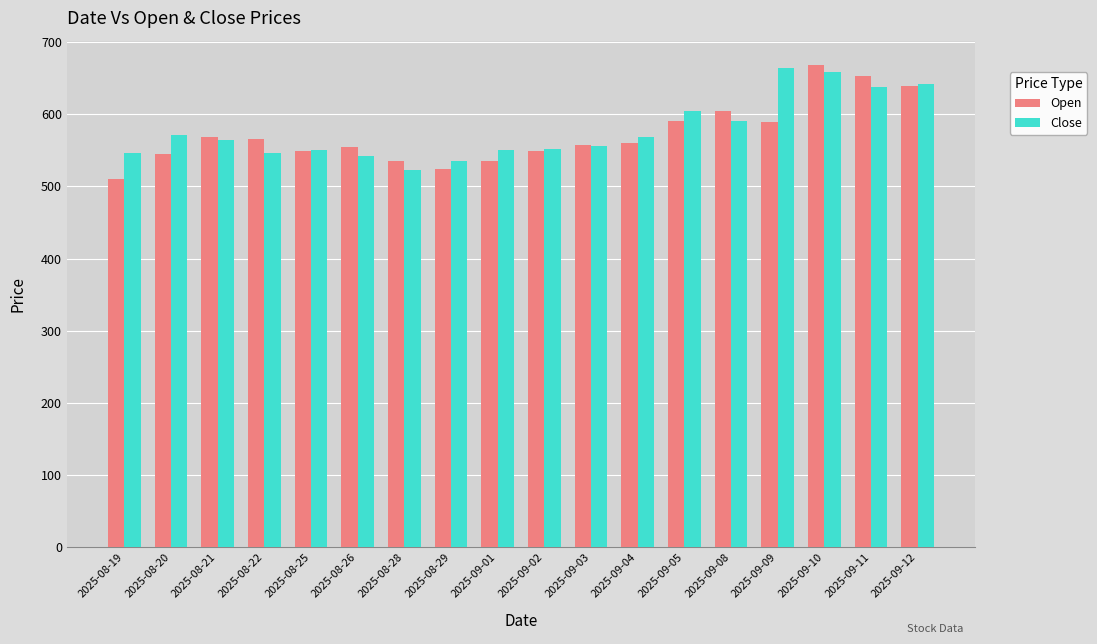

At which label is Close closest to 593?

2025-09-08